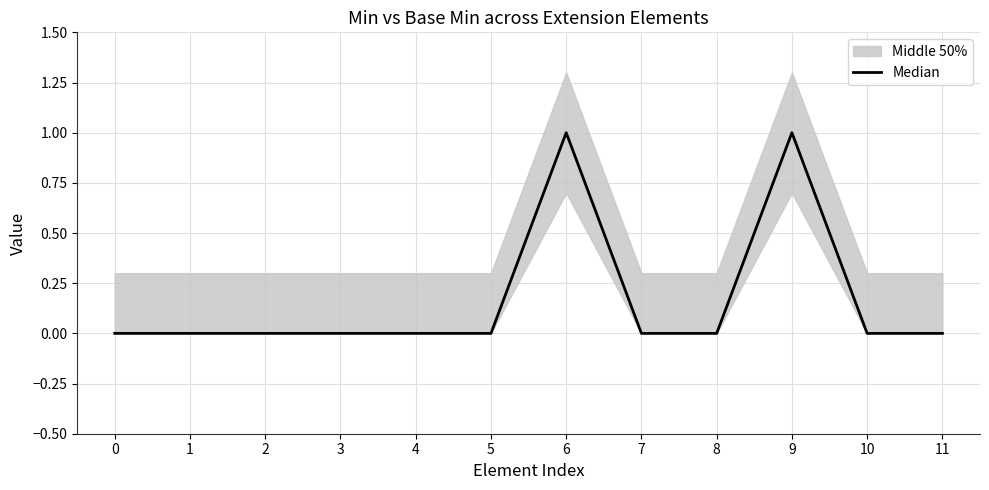

What is the maximum value shown in the chart?

1